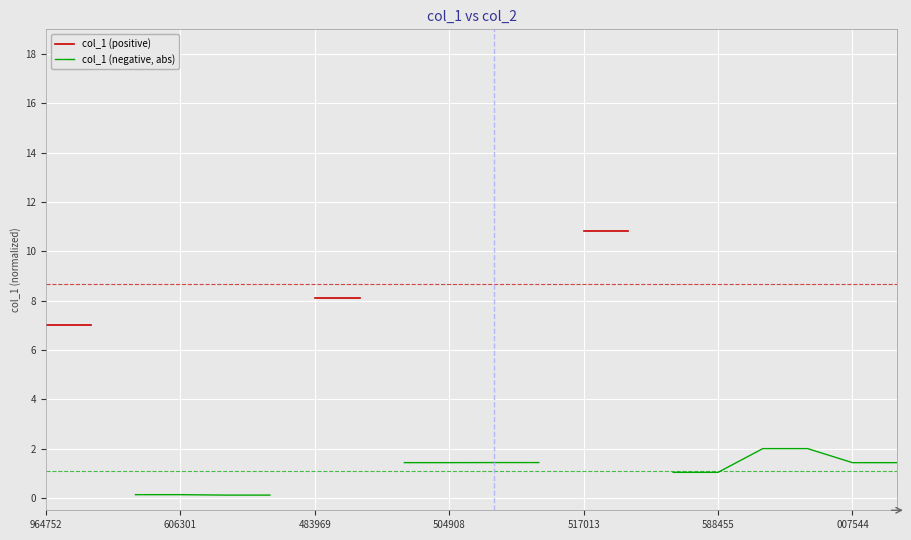

True or false: col_1 (negative, abs) and col_1 (positive) cross at least once.

False